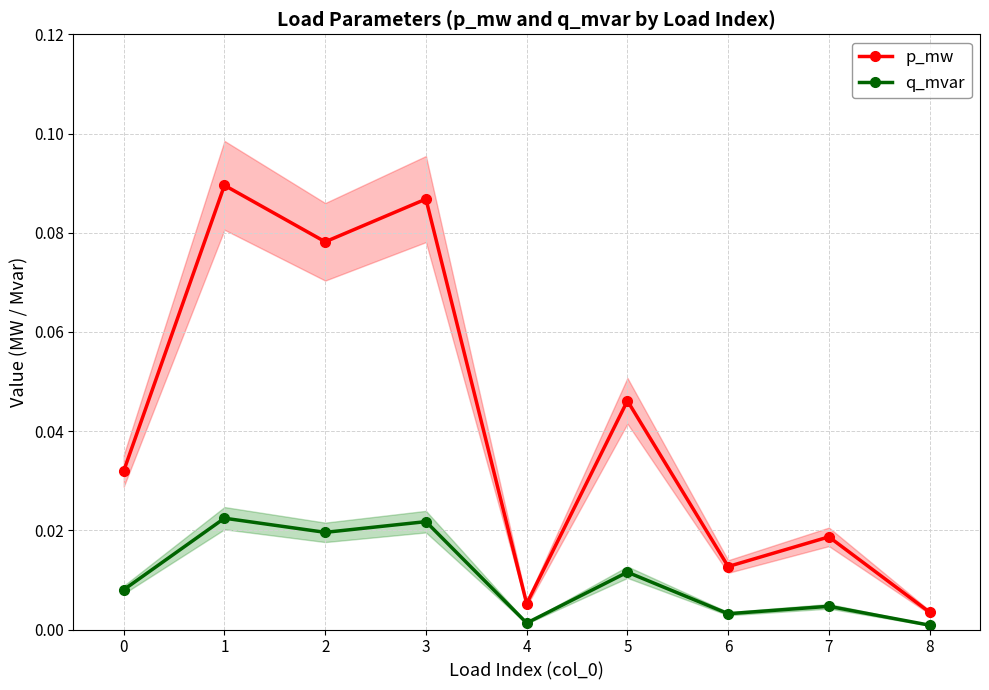

Reading left to right, what are all the values shown in this chart?

p_mw: 0.0	0.1	0.1	0.1	0.0	0.0	0.0	0.0	0.0
q_mvar: 0.0	0.0	0.0	0.0	0.0	0.0	0.0	0.0	0.0